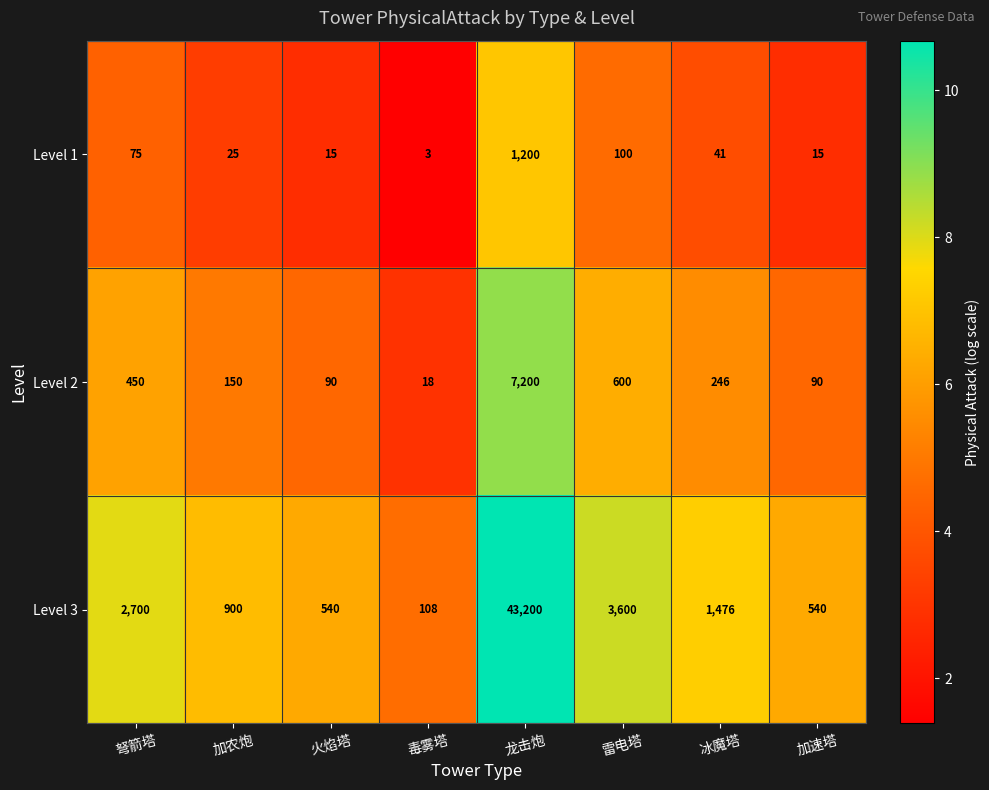

True or false: Level 3 has a value of 146 at 毒雾塔.

False